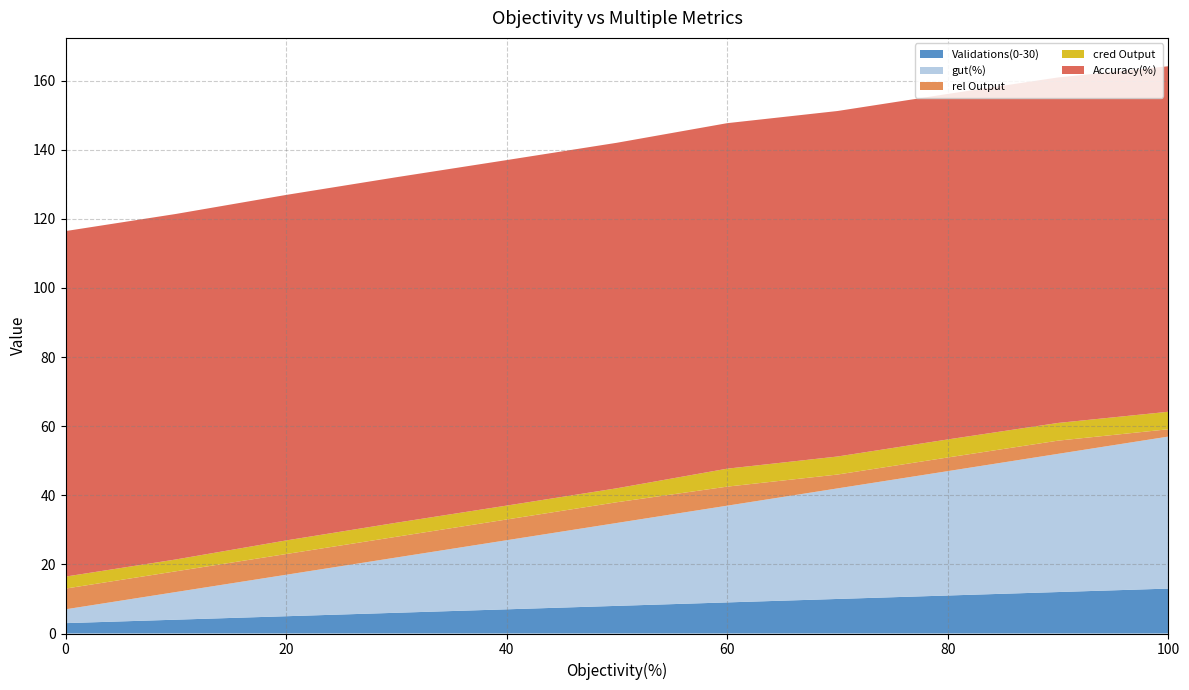

Reading left to right, list all the values displayed in this chart.

Validations(0-30): 0=3.0	10=4.0	20=5.0	30=6.0	40=7.0	50=8.0	60=9.0	70=10.0	80=11.0	90=12.0	100=13.0
gut(%): 0=4.0	10=8.0	20=12.0	30=16.0	40=20.0	50=24.0	60=28.0	70=32.0	80=36.0	90=40.0	100=44.0
rel Output: 0=6.0	10=6.0	20=6.0	30=6.0	40=6.0	50=6.0	60=5.5	70=4.0	80=3.9	90=3.8	100=2.1
cred Output: 0=3.5	10=3.4	20=3.9	30=4.1	40=4.0	50=4.0	60=5.2	70=5.2	80=5.2	90=5.1	100=5.1
Accuracy(%): 0=100.0	10=100.0	20=100.0	30=100.0	40=100.0	50=100.0	60=100.0	70=100.0	80=100.0	90=100.0	100=100.0